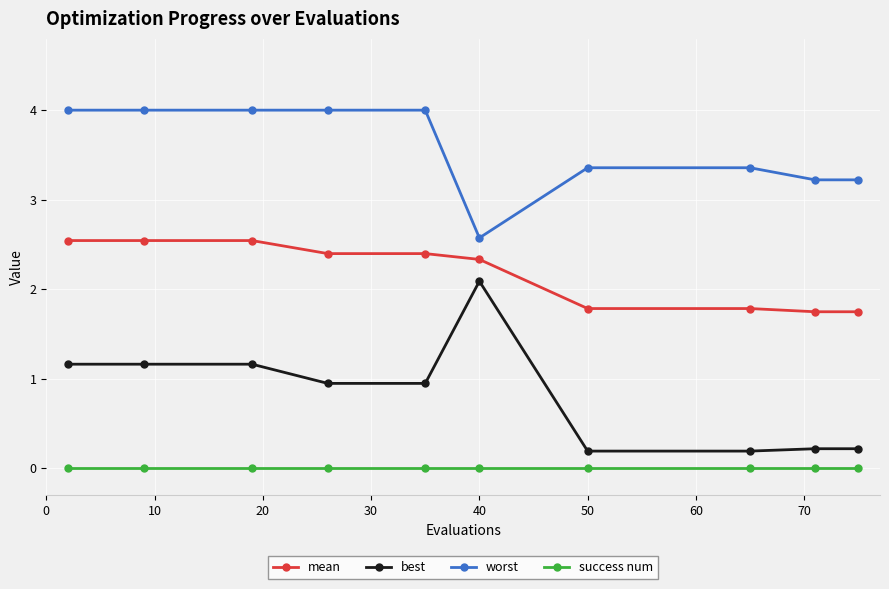

At how many categories does at least one series exceed 1?

10